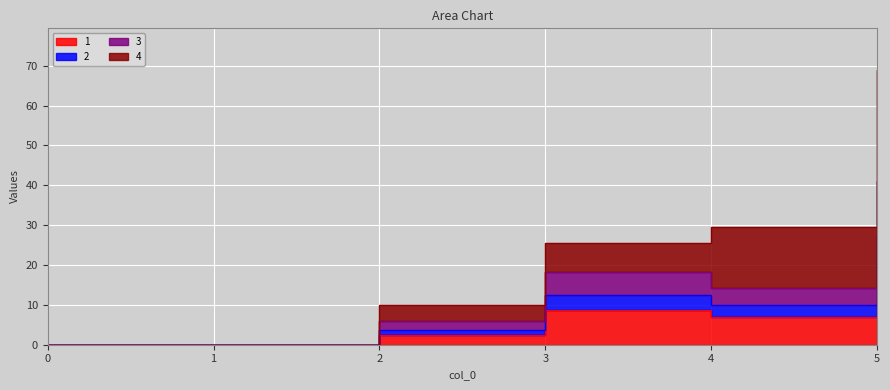

How many lines are shown in the chart?

4